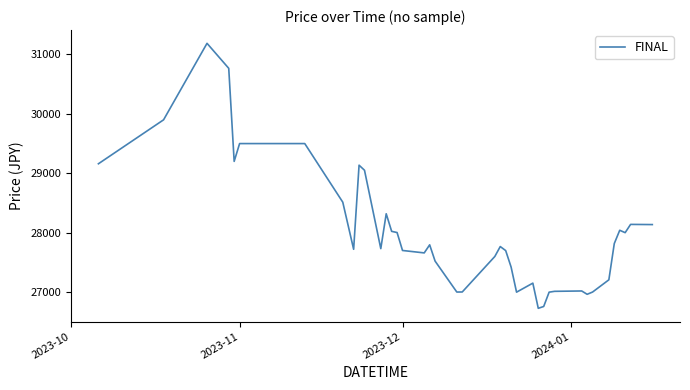

What is the smallest value displayed?

26726